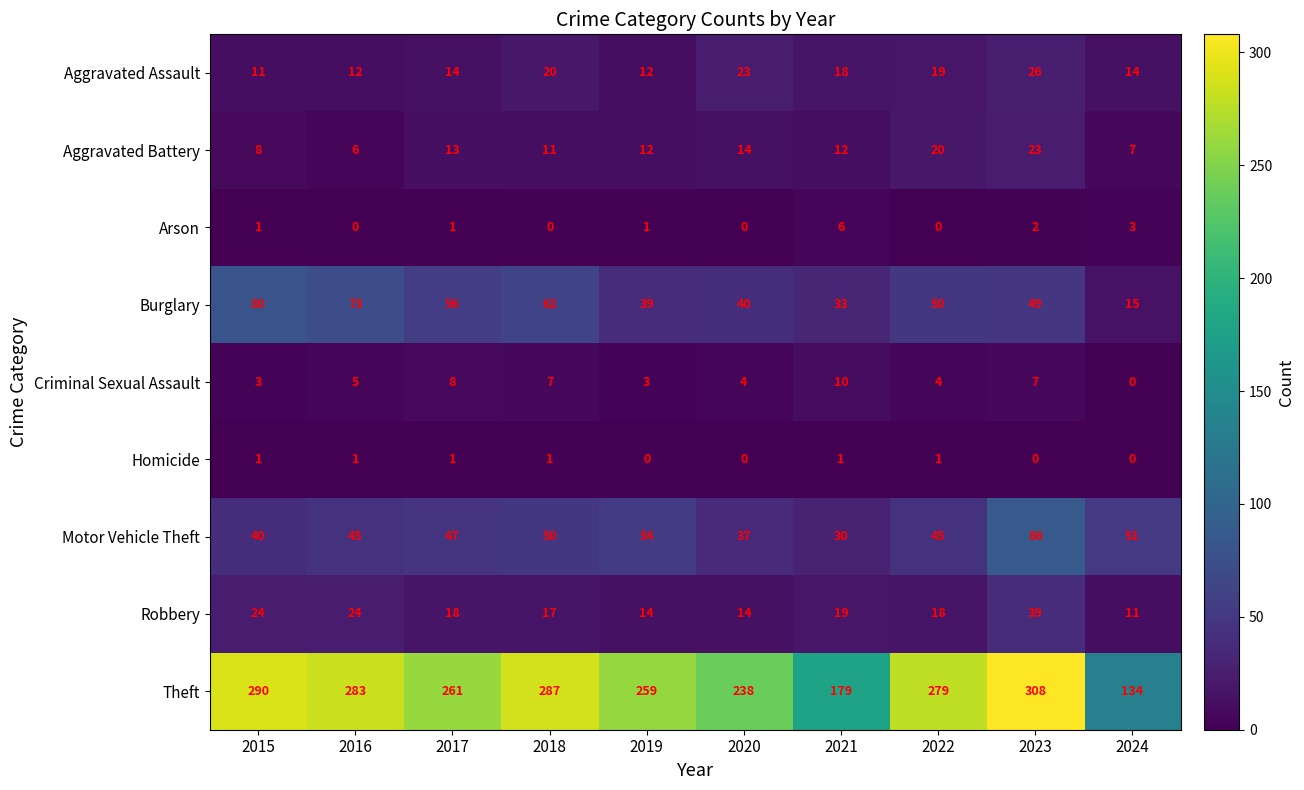

The Homicide series shows 2 at 2017. True or false?

False